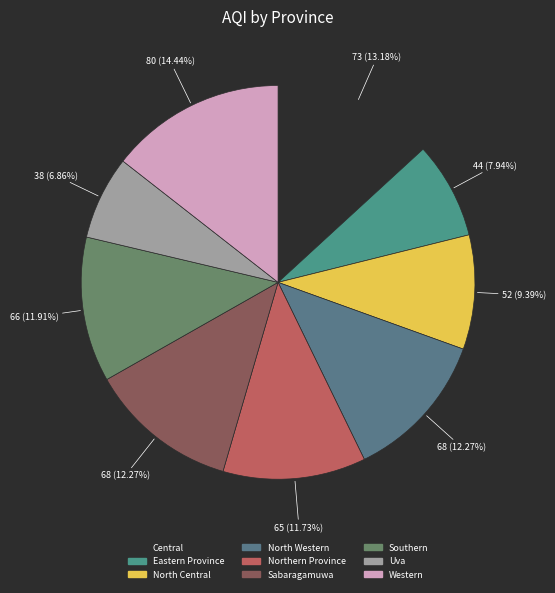

What percentage is the Western slice, to the nearest percent?

14%